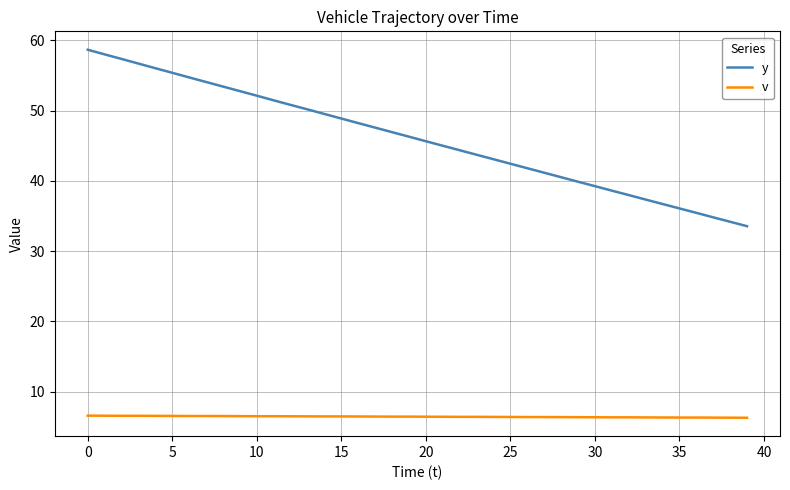

Which series has the largest range (max minus min)?

y